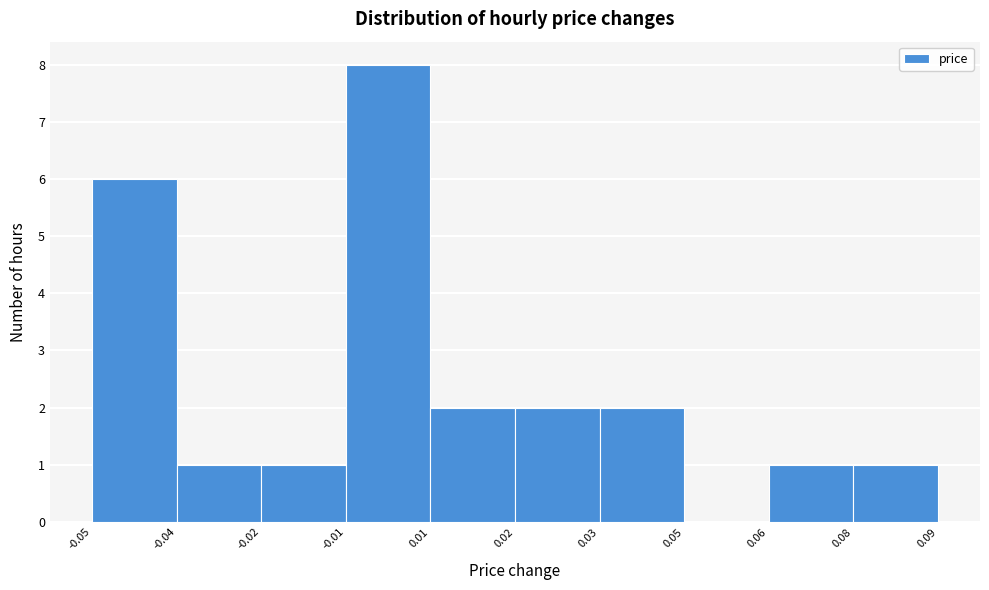

Reading right to left, transcribe all the data shown in this chart.

0.09=1	0.06=1	0.05=0	0.03=2	0.02=2	0.01=2	-0.01=8	-0.02=1	-0.04=1	-0.05=6